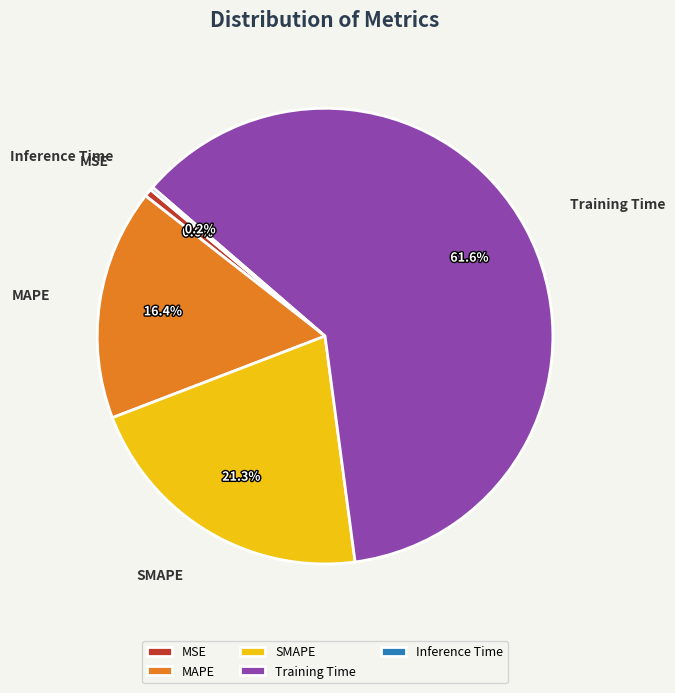

What portion of the pie excludes SMAPE?

78.7%